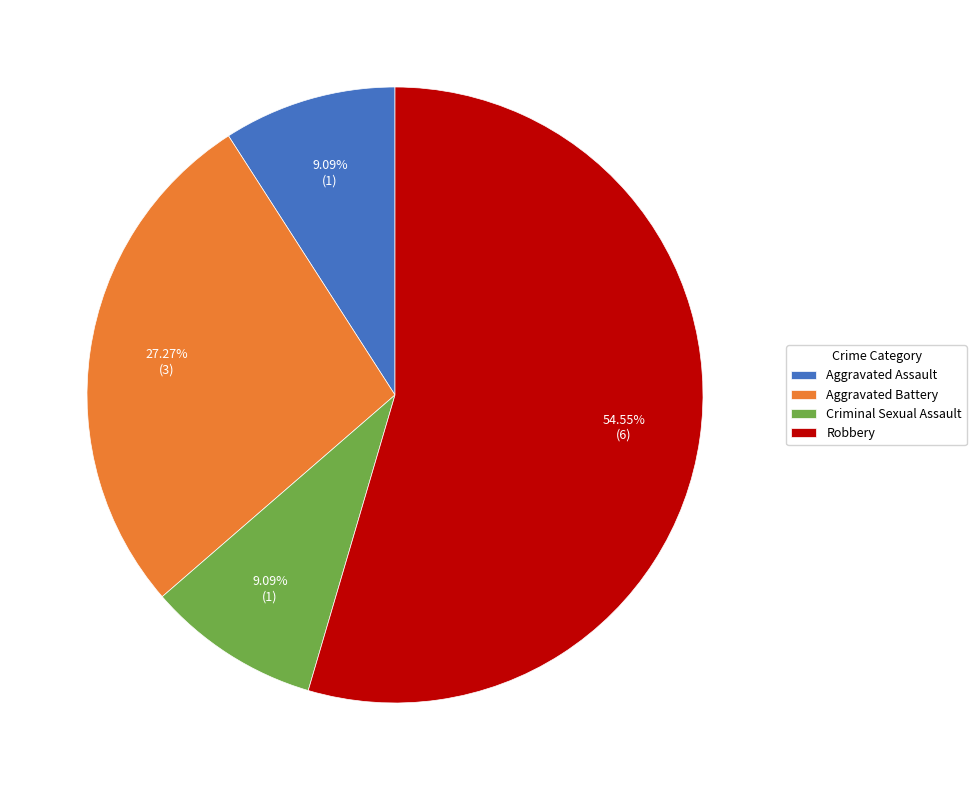

Which has a higher value, Aggravated Battery or Robbery?

Robbery